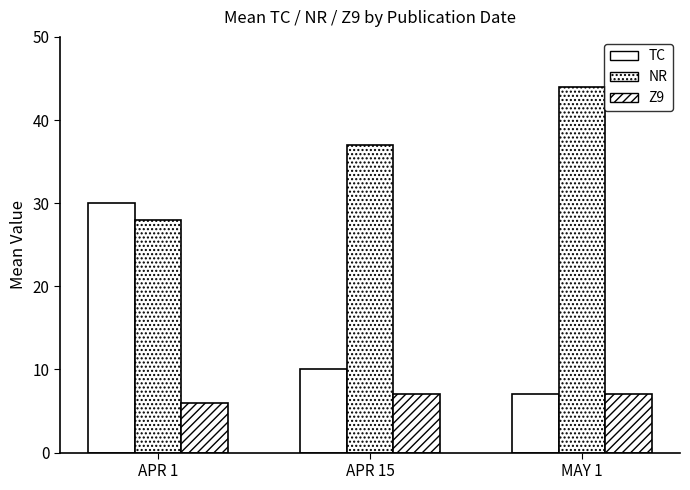

True or false: Z9 has a value of 6 at APR 1.

True